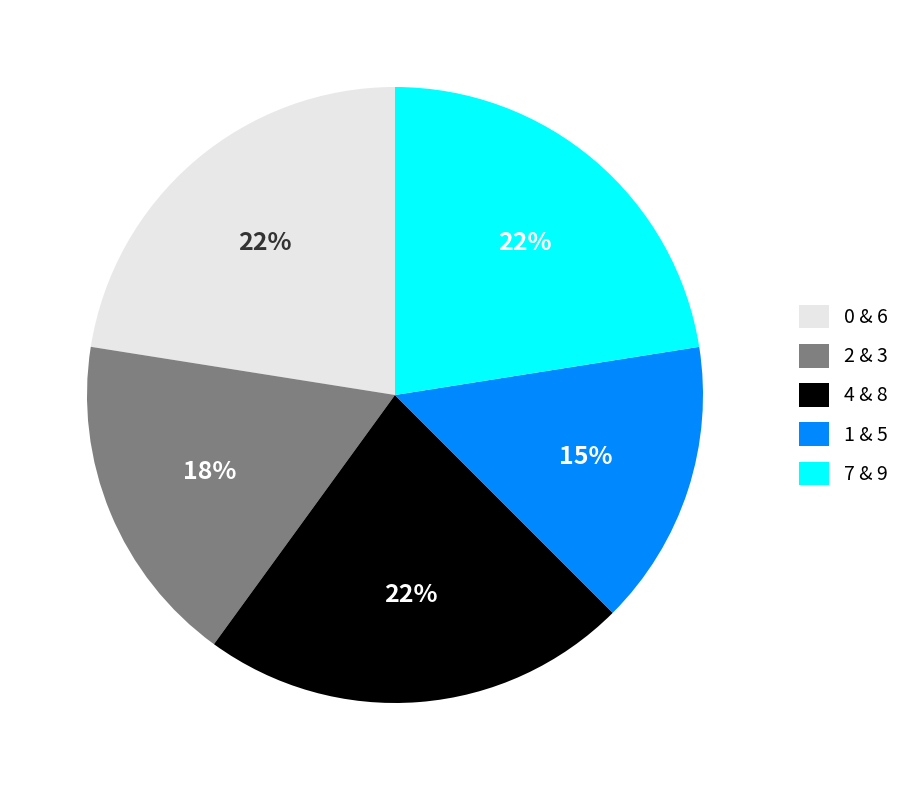

True or false: 0 & 6 accounts for 22% of the total.

True